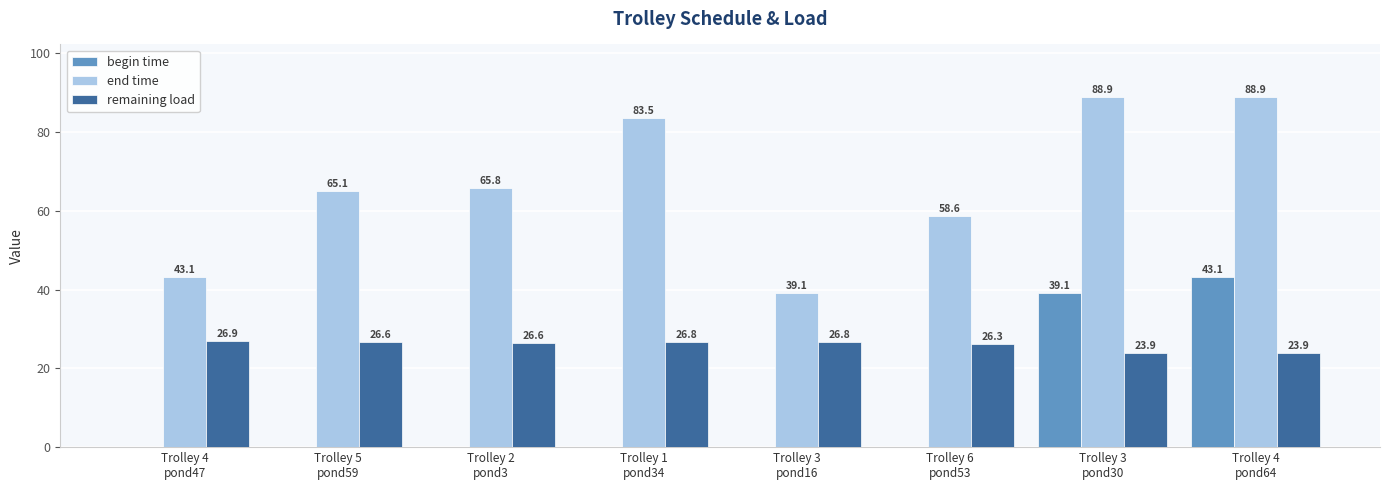

What is the difference between the end time values at Trolley 5
pond59 and Trolley 1
pond34?

18.4